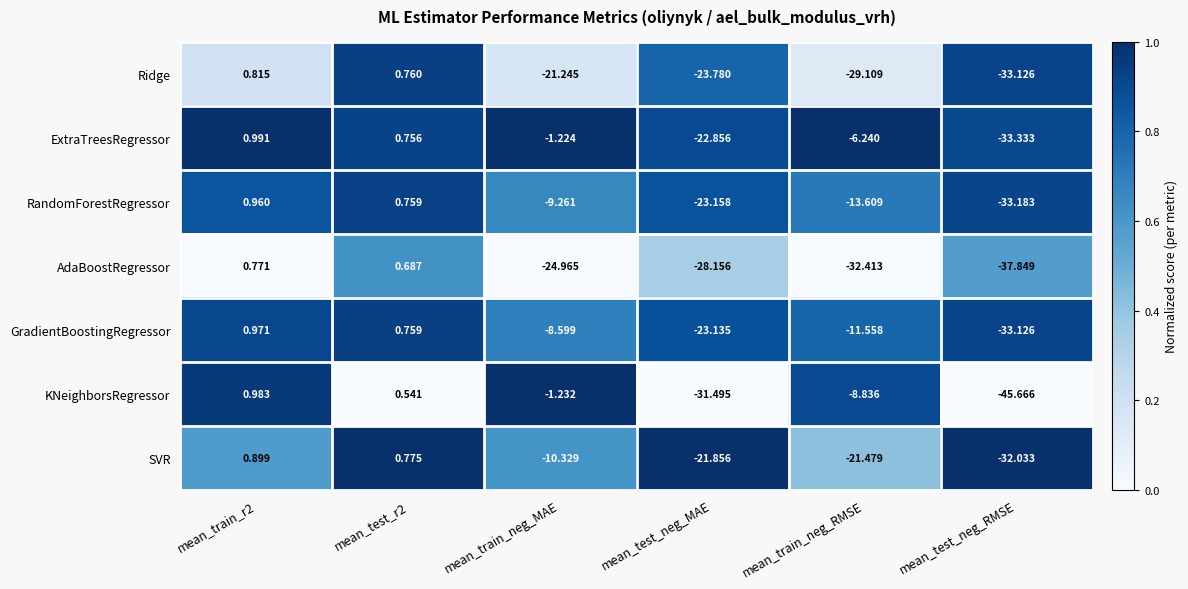

Rank the series at mean_test_neg_MAE from lowest to highest value.

KNeighborsRegressor, AdaBoostRegressor, Ridge, RandomForestRegressor, GradientBoostingRegressor, ExtraTreesRegressor, SVR